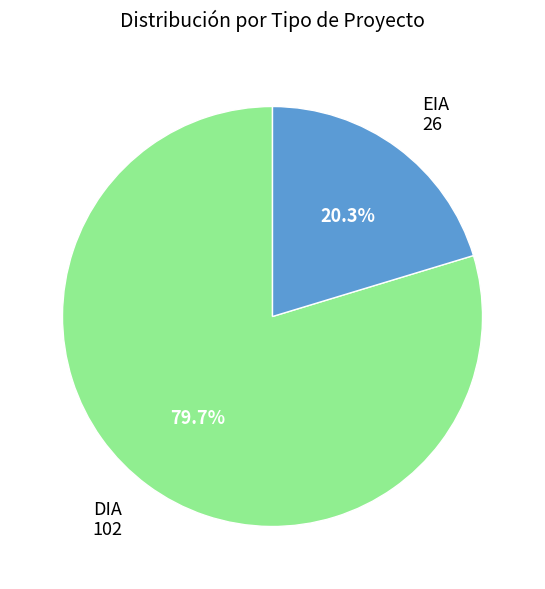

What is the largest slice in the pie chart?

DIA